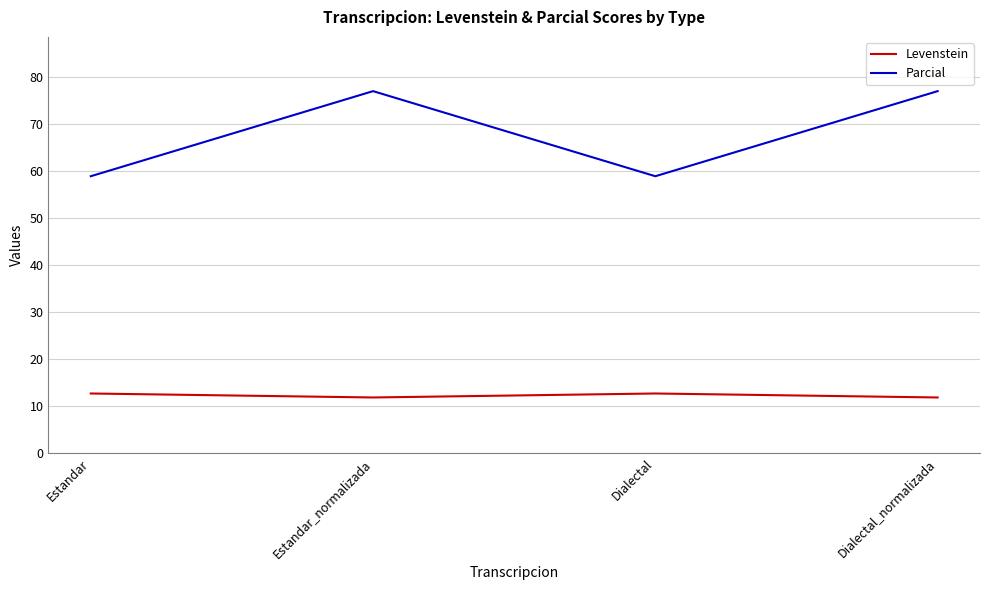

Is it true that Parcial equals 131.7 at Estandar_normalizada?

False